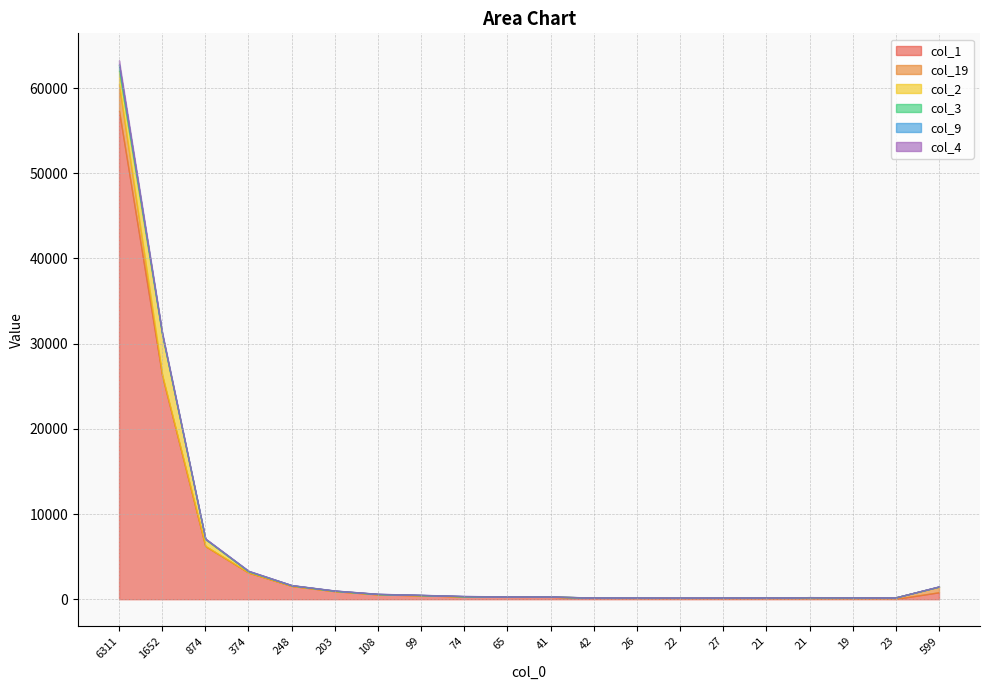

Which series has the widest spread of values?

col_1